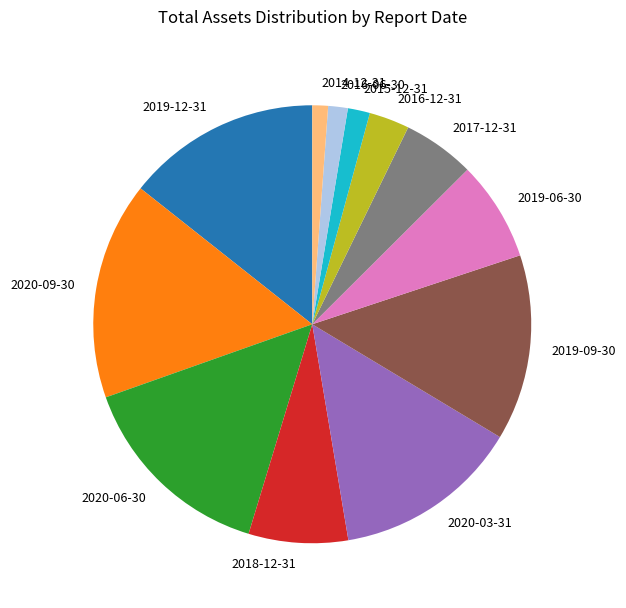

Between 2015-12-31 and 2020-06-30, which is larger?

2020-06-30